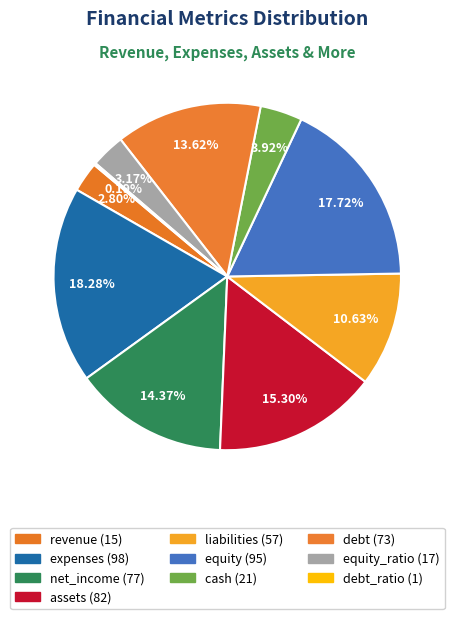

Rank the categories by value from lowest to highest.

debt_ratio, revenue, equity_ratio, cash, liabilities, debt, net_income, assets, equity, expenses